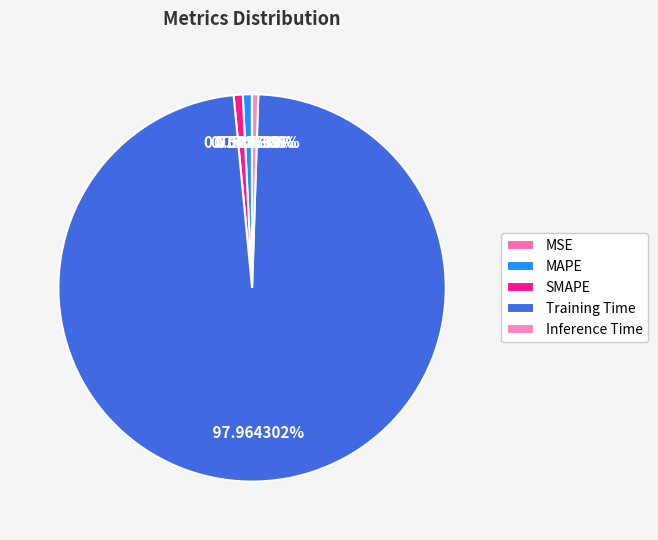

To the nearest percent, what is the difference between the Training Time and Inference Time slice percentages?

97%